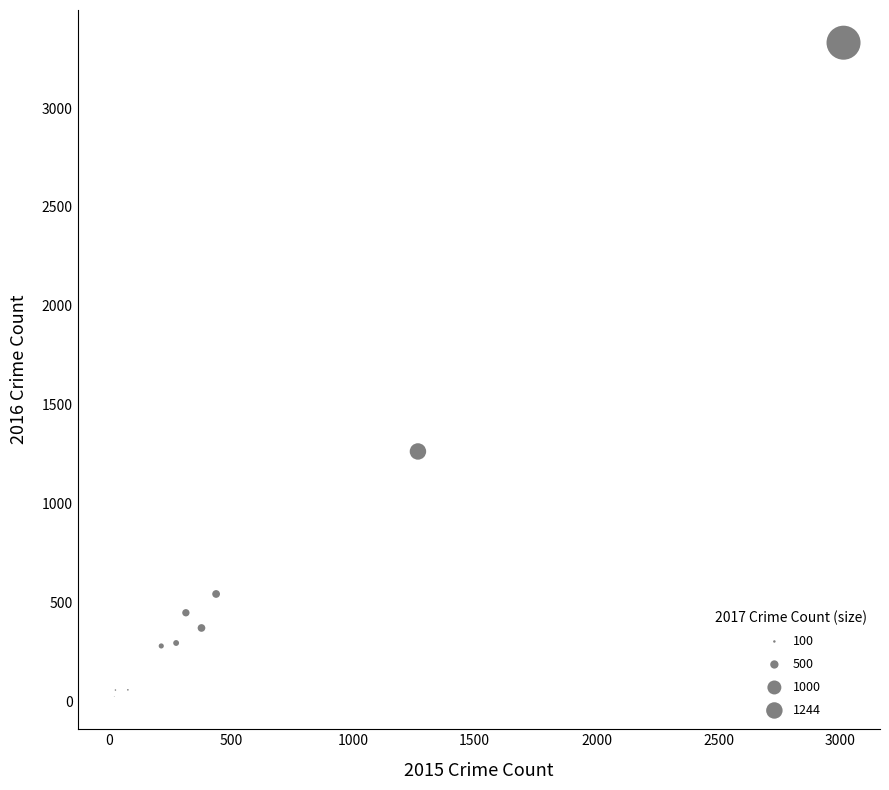

What Y value in the scatter plot is closest to 1677?

1263